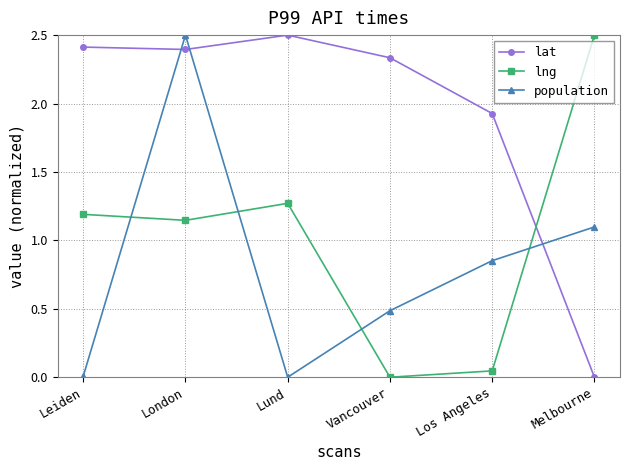

Is it true that lng equals 0.0 at Vancouver?

True